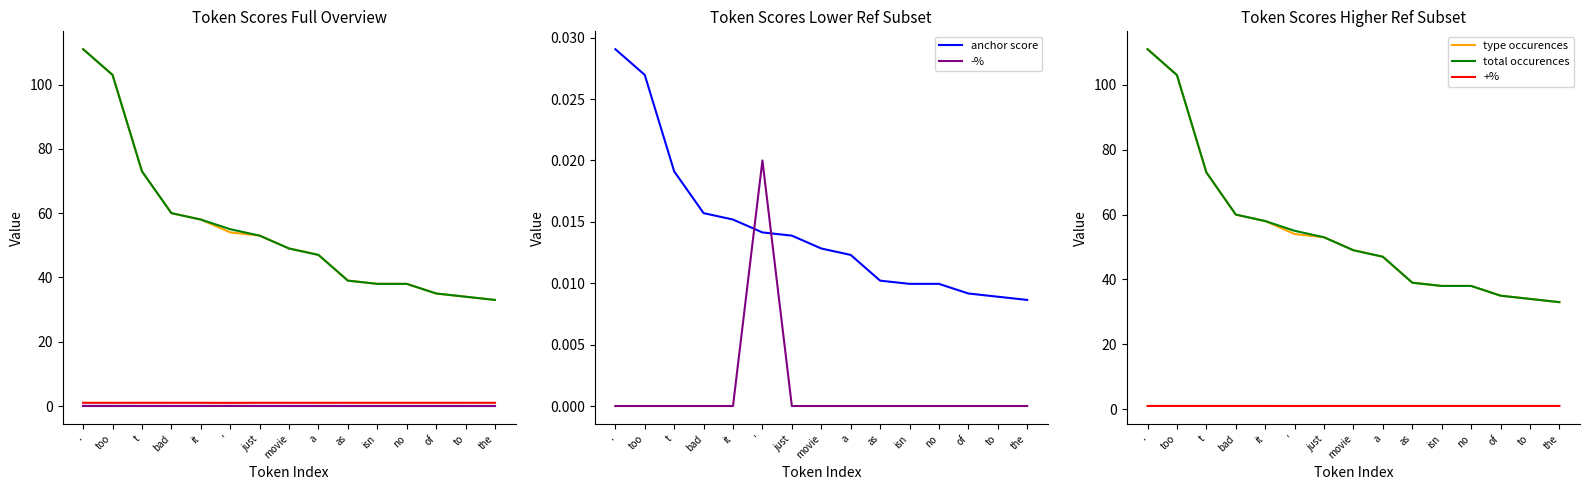

Reading left to right, extract all data points from this chart.

anchor score: .=0.0	too=0.0	t=0.0	bad=0.0	it=0.0	'=0.0	just=0.0	movie=0.0	a=0.0	as=0.0	isn=0.0	no=0.0	of=0.0	to=0.0	the=0.0
type occurences: .=111.0	too=103.0	t=73.0	bad=60.0	it=58.0	'=54.0	just=53.0	movie=49.0	a=47.0	as=39.0	isn=38.0	no=38.0	of=35.0	to=34.0	the=33.0
total occurences: .=111.0	too=103.0	t=73.0	bad=60.0	it=58.0	'=55.0	just=53.0	movie=49.0	a=47.0	as=39.0	isn=38.0	no=38.0	of=35.0	to=34.0	the=33.0
+%: .=1.0	too=1.0	t=1.0	bad=1.0	it=1.0	'=1.0	just=1.0	movie=1.0	a=1.0	as=1.0	isn=1.0	no=1.0	of=1.0	to=1.0	the=1.0
-%: .=0.0	too=0.0	t=0.0	bad=0.0	it=0.0	'=0.0	just=0.0	movie=0.0	a=0.0	as=0.0	isn=0.0	no=0.0	of=0.0	to=0.0	the=0.0